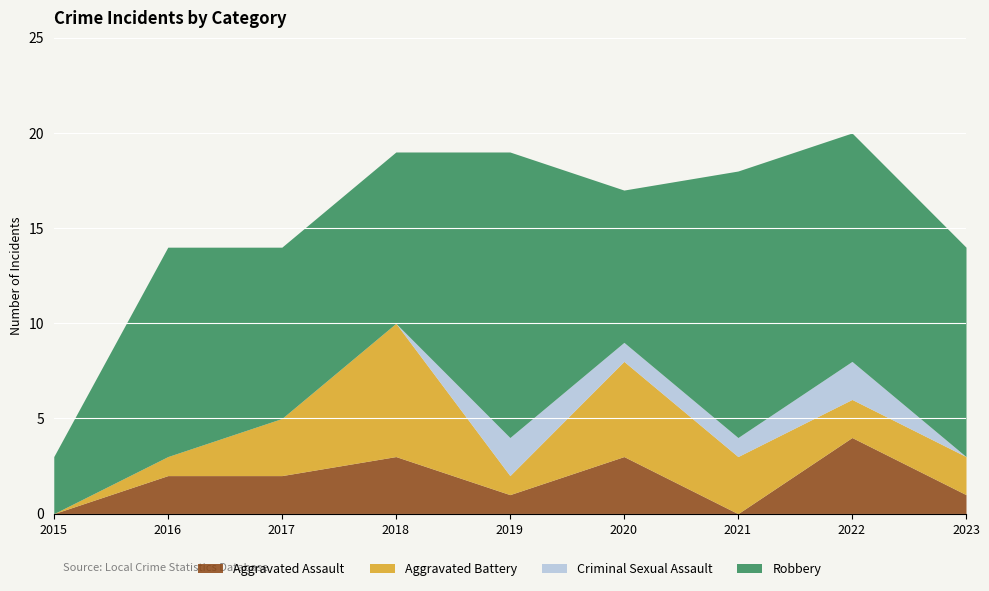

What is the maximum value for Aggravated Battery?

7